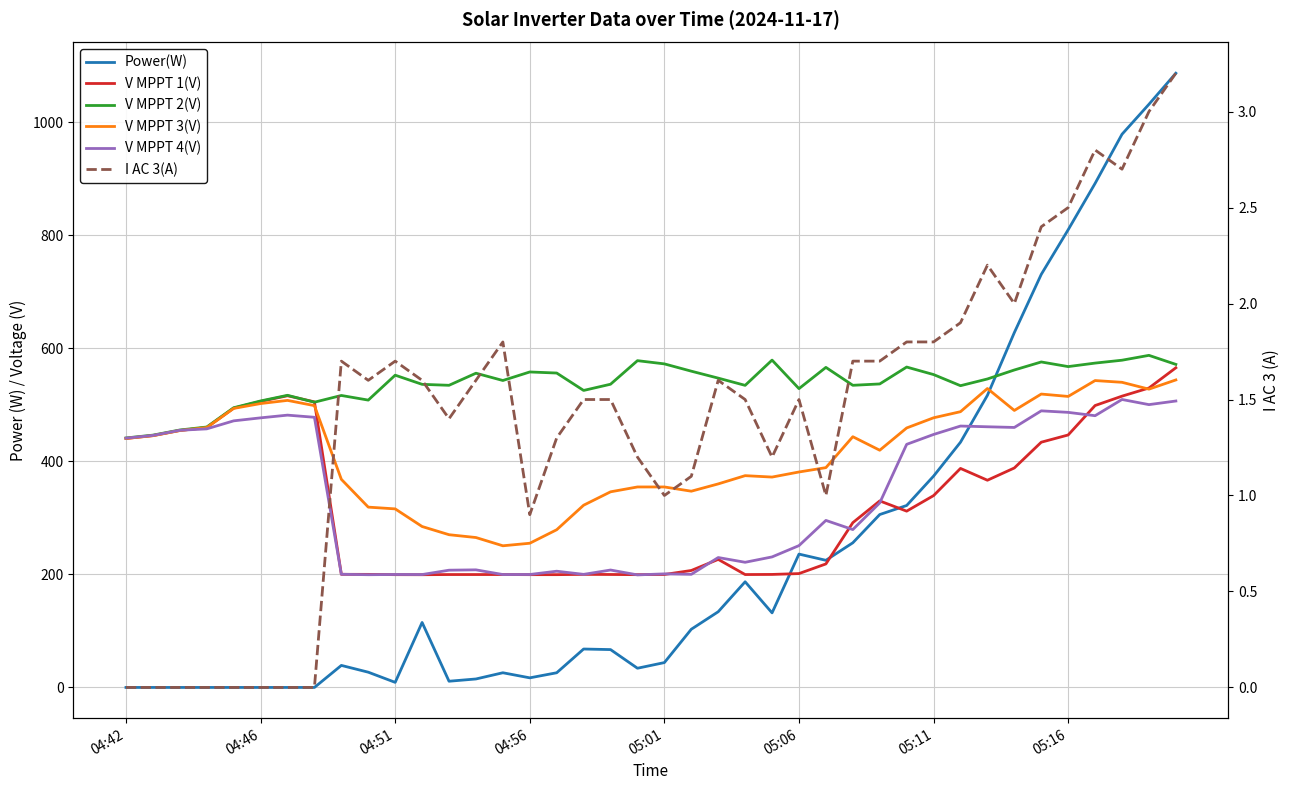

Reading left to right, list all the values displayed in this chart.

Power(W): 0.0	0.0	0.0	0.0	0.0	0.0	0.0	0.0	39.0	27.0	9.0	115.0	11.0	15.0	26.0	17.0	26.0	68.0	67.0	34.0	44.0	103.0	134.0	187.0	132.0	236.0	225.0	256.0	306.0	322.0	374.0	434.0	517.0	628.0	731.0	810.0	892.0	979.0	1032.0	1087.0
V MPPT 1(V): 440.6	445.7	454.8	460.0	494.3	506.2	516.2	505.4	200.2	200.1	199.6	199.5	199.8	199.8	199.8	199.6	199.6	200.1	199.9	199.6	199.9	207.0	226.6	199.8	200.0	201.5	218.6	291.6	330.1	312.0	339.5	387.6	366.7	388.4	434.0	446.8	498.9	515.5	529.9	565.7
V MPPT 2(V): 441.5	446.5	455.6	460.9	495.0	507.0	517.0	504.8	516.7	508.5	552.6	536.4	534.7	556.1	543.2	558.3	556.4	525.6	536.6	578.3	572.6	559.7	547.4	534.6	579.3	528.8	566.4	534.7	537.1	567.0	553.7	534.0	545.9	561.8	576.0	567.8	574.0	579.1	587.7	571.7
V MPPT 3(V): 440.6	445.5	454.6	459.9	493.8	502.4	508.0	498.7	368.3	319.1	316.0	284.8	270.3	265.3	250.7	255.2	279.1	322.5	346.2	354.8	354.8	347.3	360.2	374.8	372.3	381.3	389.0	443.7	419.8	459.2	477.2	488.0	529.0	490.2	519.2	515.0	543.1	540.0	527.9	544.2
V MPPT 4(V): 441.2	446.0	455.1	457.6	471.8	477.1	481.9	478.1	200.3	199.5	199.9	199.8	207.5	208.1	199.8	199.9	205.7	200.1	207.8	199.2	201.0	200.2	229.9	221.5	231.0	251.0	295.6	279.4	326.6	430.2	447.7	462.6	461.3	460.1	489.5	486.8	480.9	509.6	500.5	506.9
I AC 3(A): 0.0	0.0	0.0	0.0	0.0	0.0	0.0	0.0	1.7	1.6	1.7	1.6	1.4	1.6	1.8	0.9	1.3	1.5	1.5	1.2	1.0	1.1	1.6	1.5	1.2	1.5	1.0	1.7	1.7	1.8	1.8	1.9	2.2	2.0	2.4	2.5	2.8	2.7	3.0	3.2